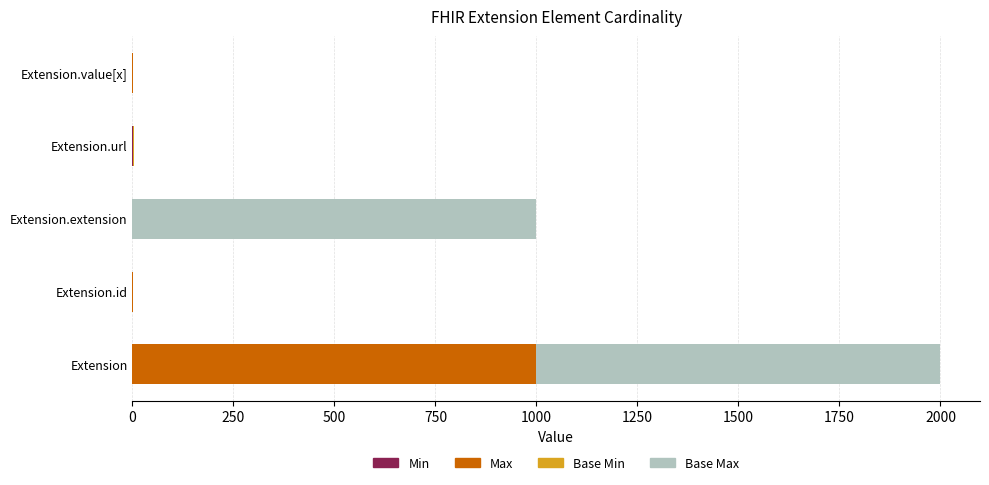

At which category is the sum across all series the highest?

Extension